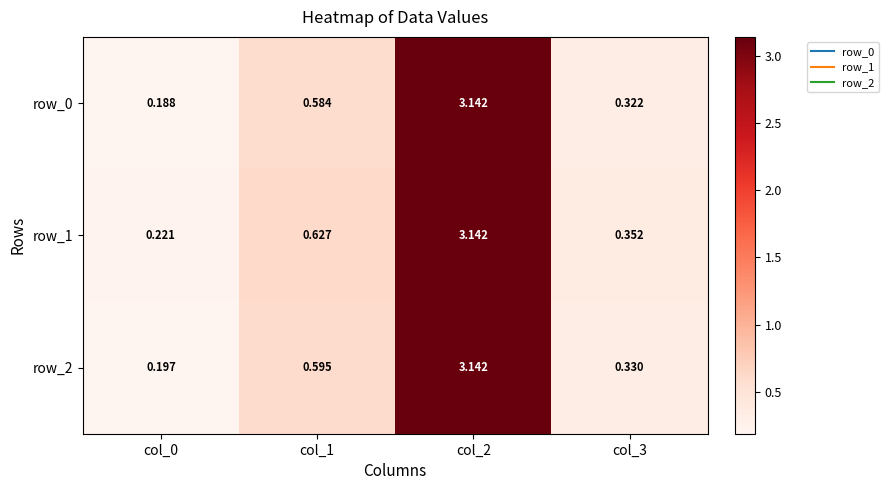

List the series in order of their overall mean, lowest first.

row_0, row_2, row_1